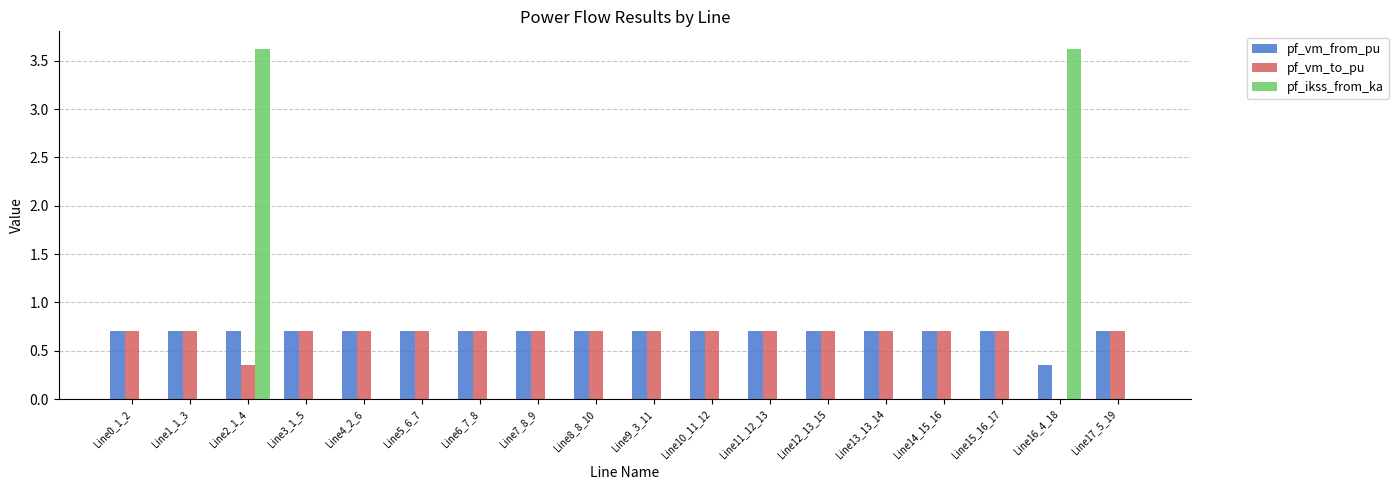

What is the sum of all pf_vm_to_pu values?

11.6